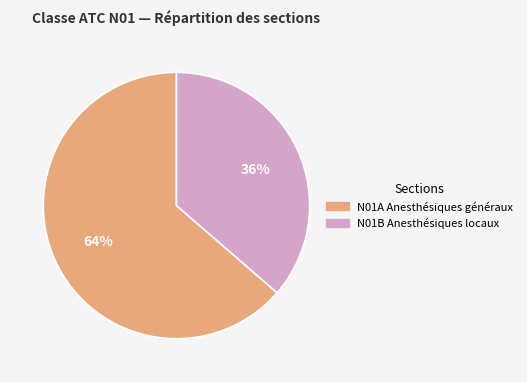

Is the sum of N01B Anesthésiques locaux and N01A Anesthésiques généraux greater than half?

Yes